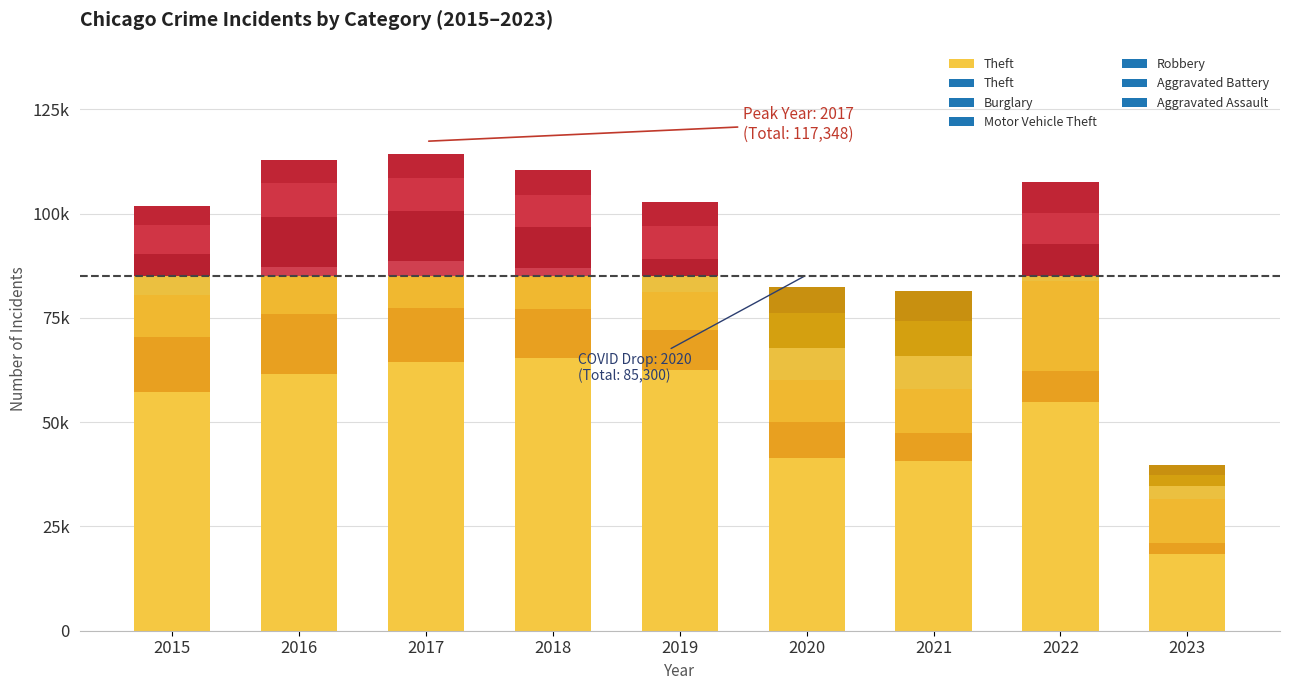

What is the difference between the values at 2021 and 2022?

13979